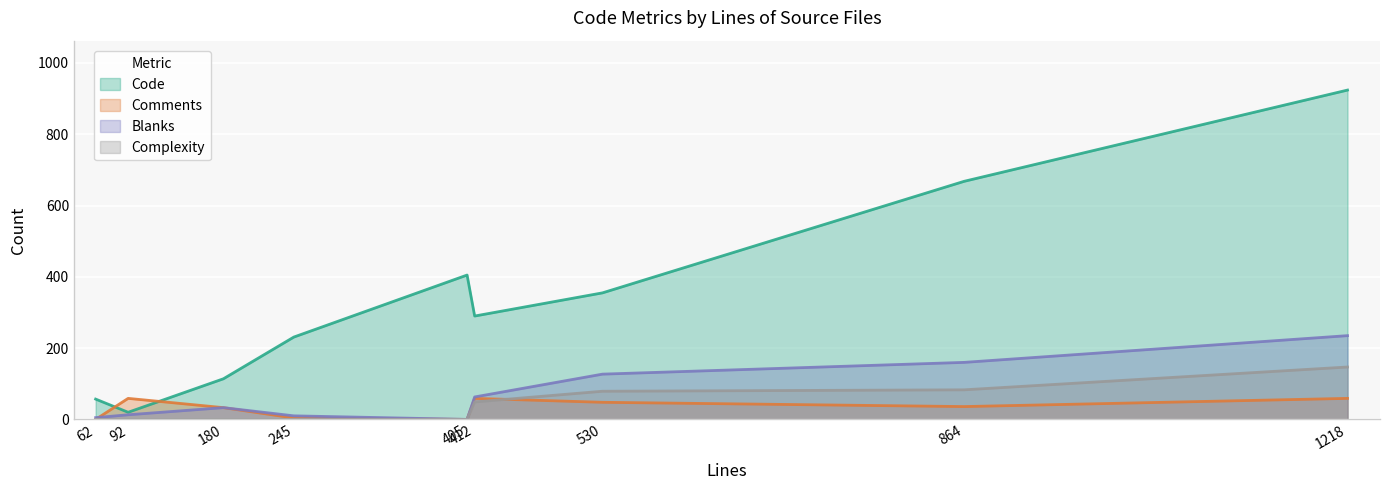

List the series in order of their peak value, highest first.

Code, Blanks, Complexity, Comments